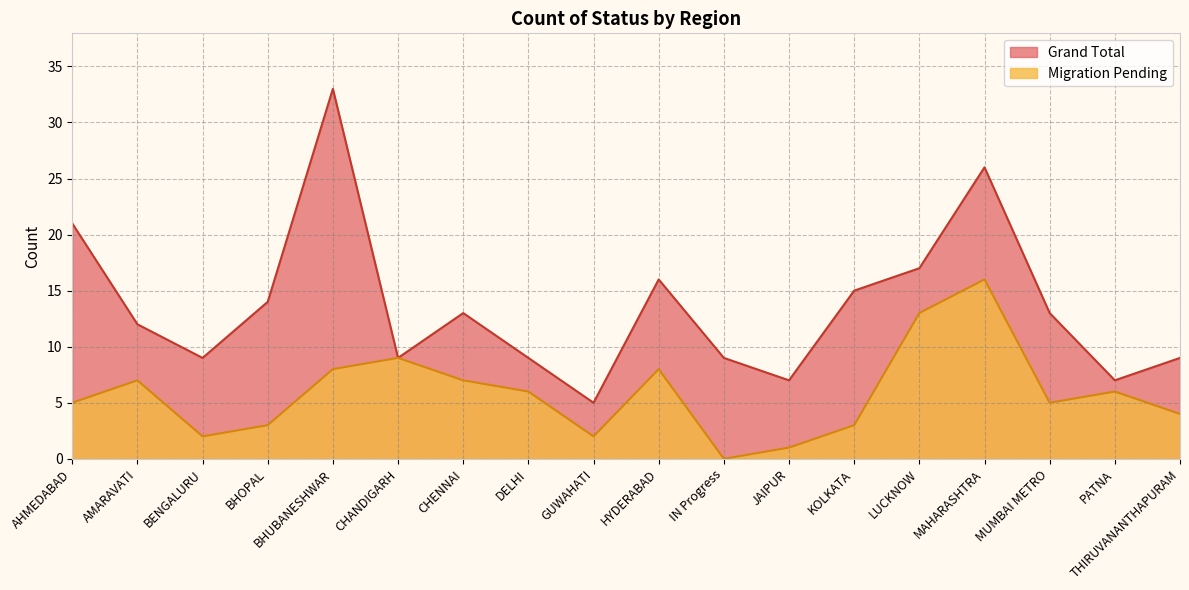

What is the value of the Migration Pending point at the 16th from the left?

5